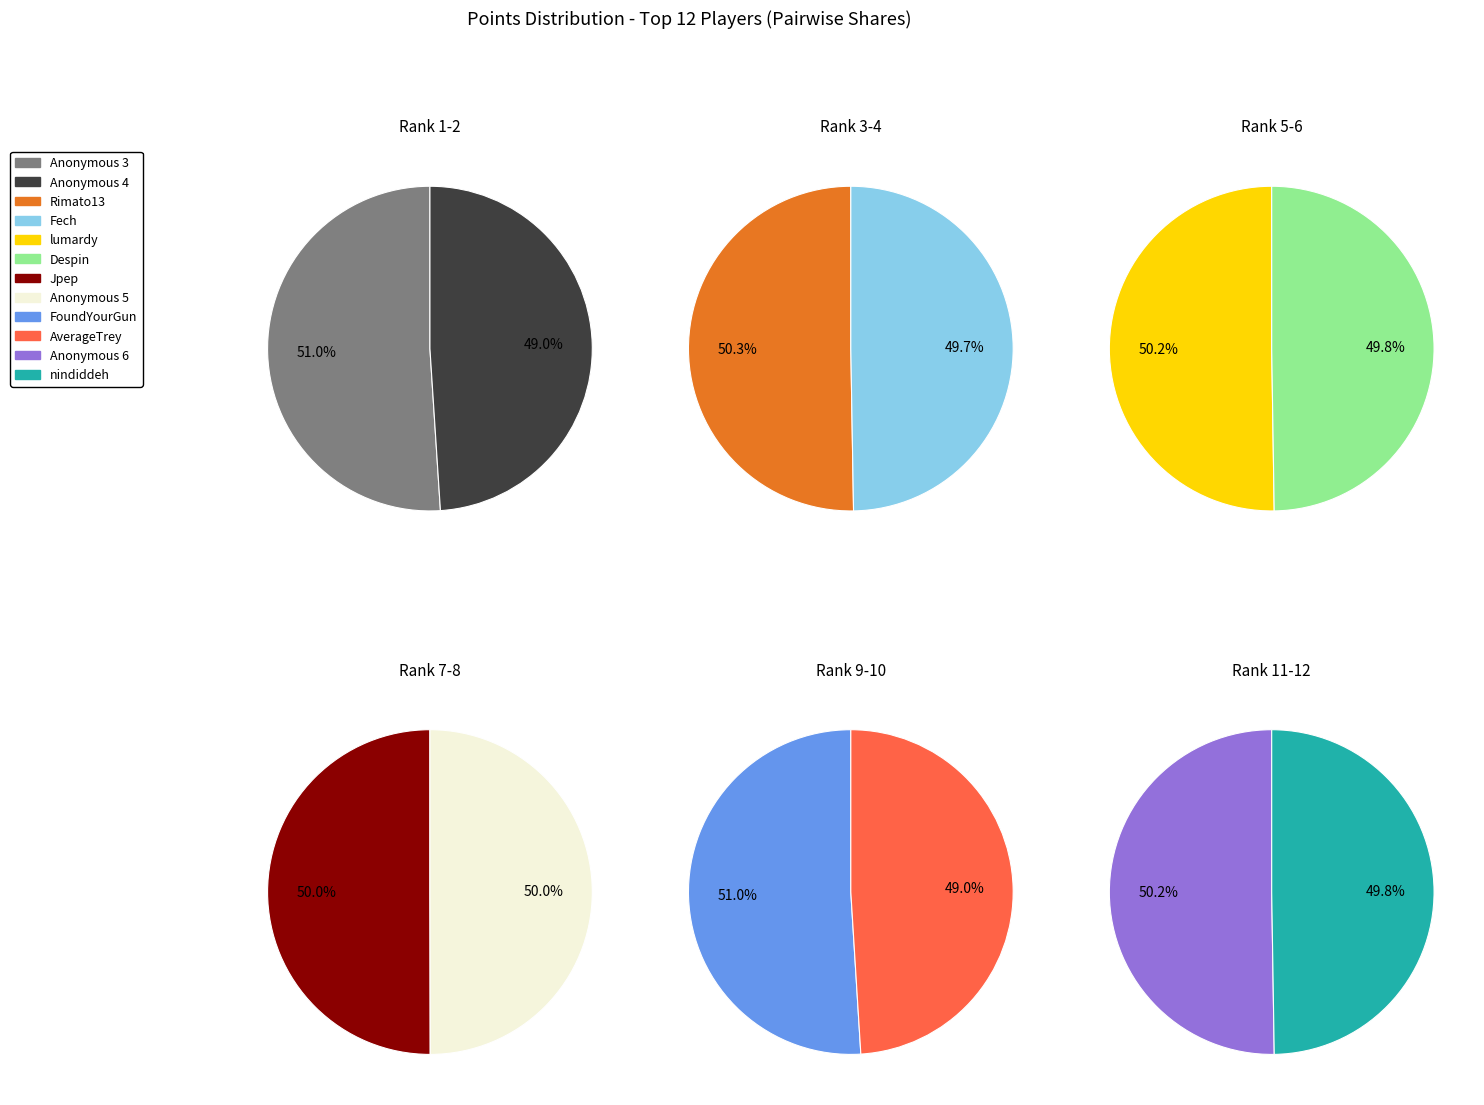

Count the number of slices in the pie.

12